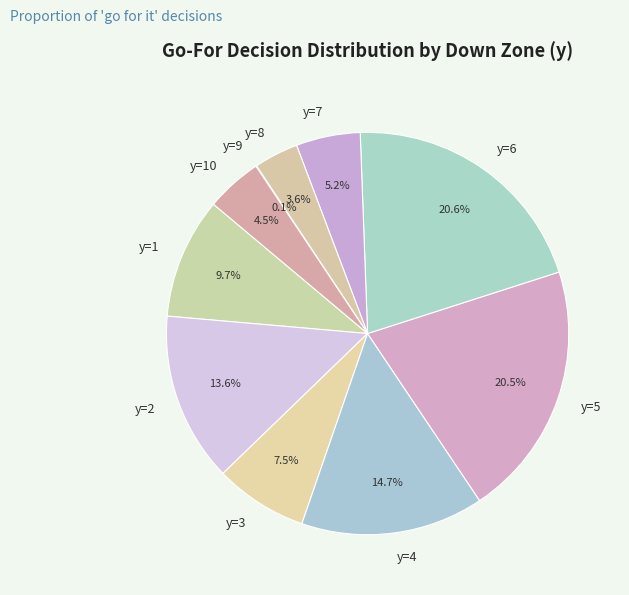

To the nearest percent, what is the average slice percentage?

10%